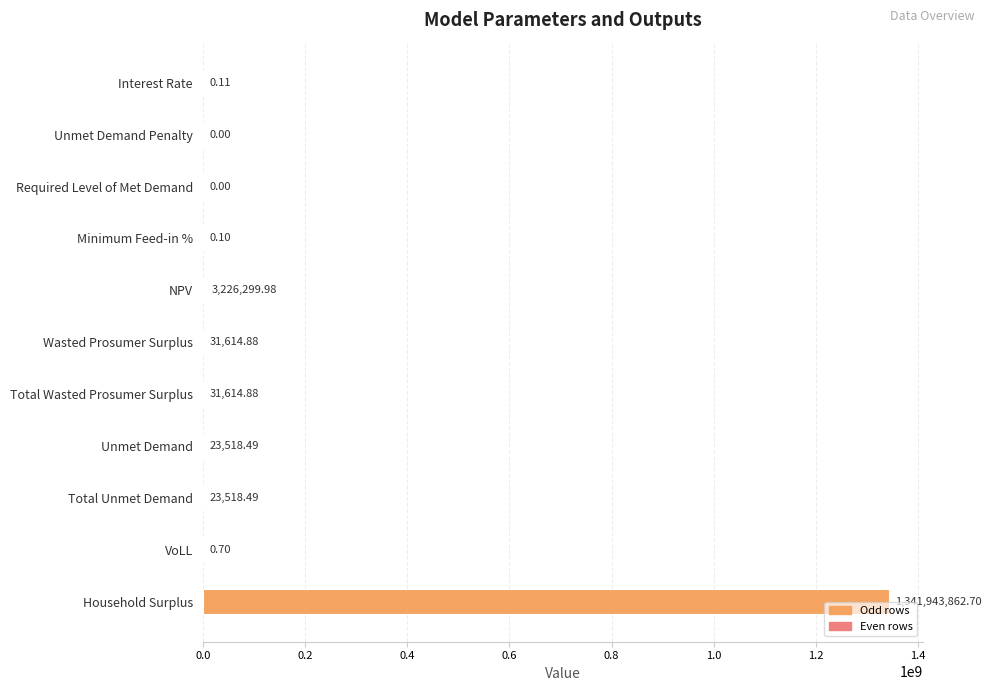

Which label corresponds to the largest value in the chart?

Household Surplus